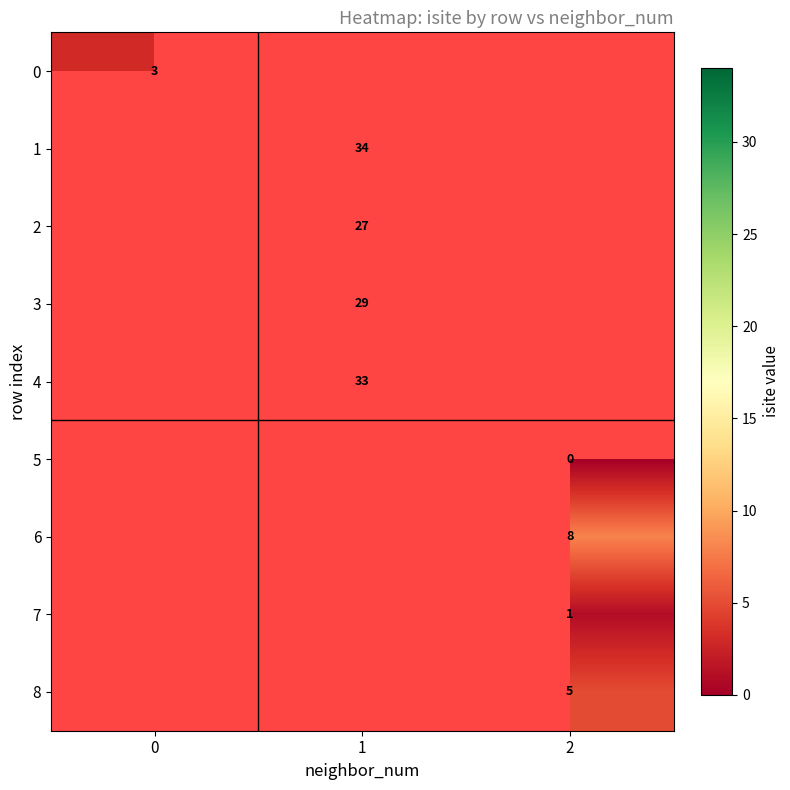

True or false: 4 has a value of 11 at 1.

False